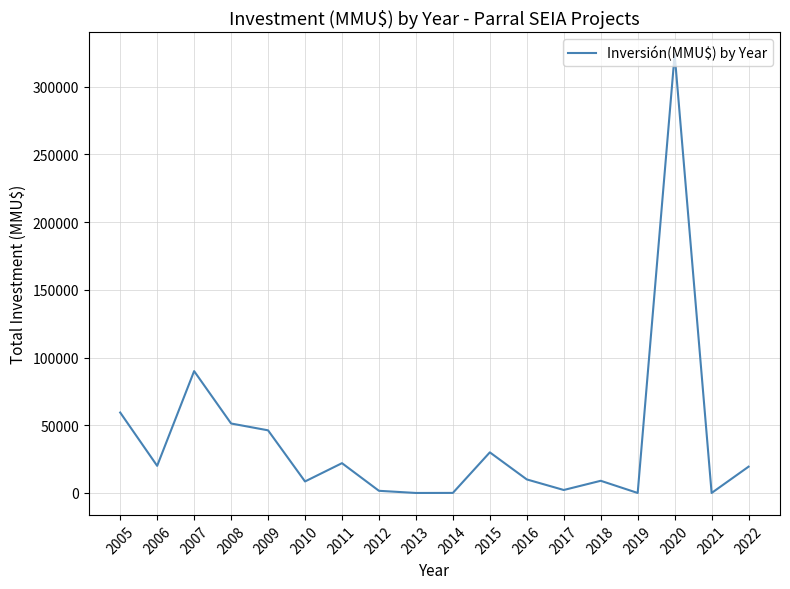

The chart shows a value of 0 at 2013. True or false?

True